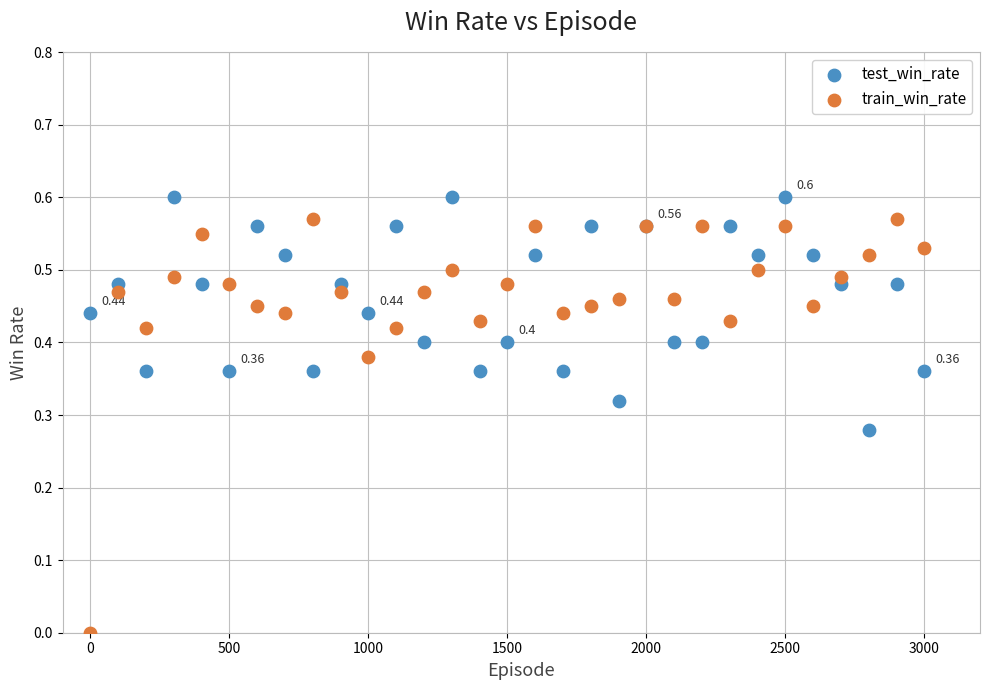

What is the X range (max minus min) for the scatter plot?

3000.0